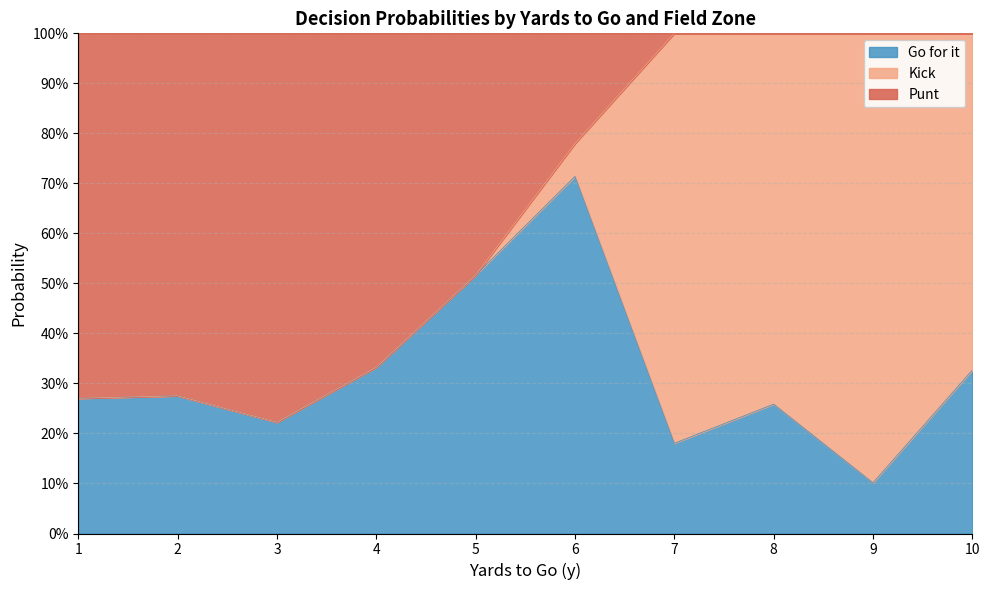

True or false: gofor and kick intersect in this chart.

True